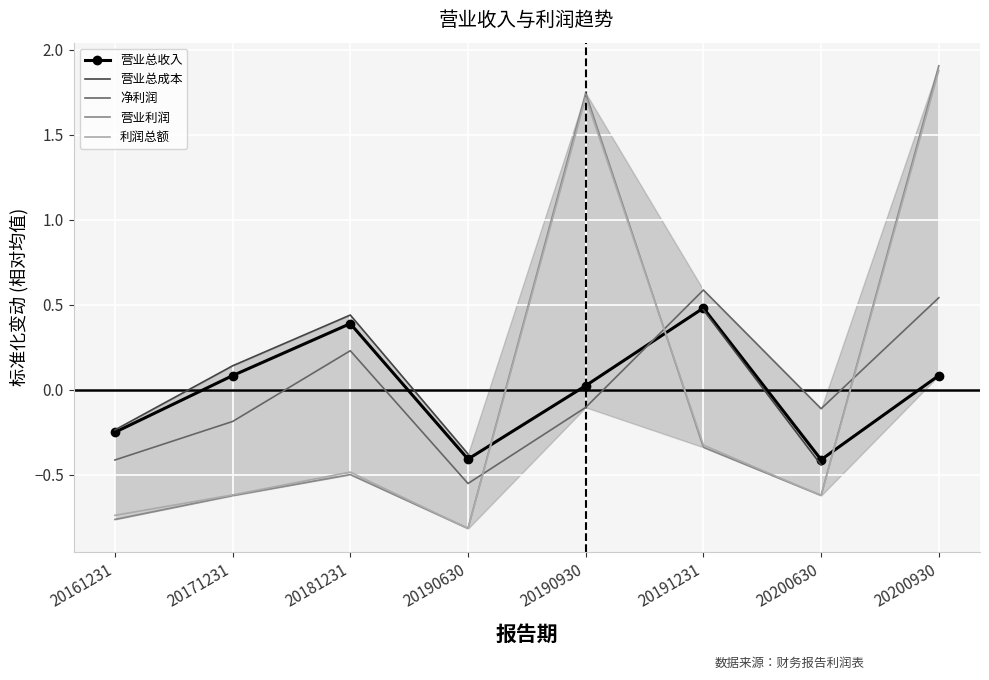

How many distinct data groups are displayed?

5